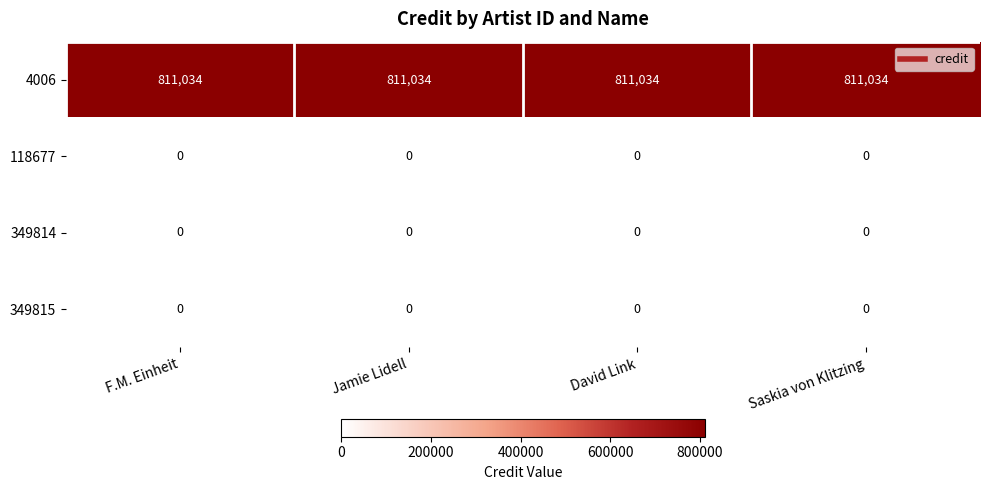

Is the value of 4006 at David Link greater than the value of 349815 at F.M. Einheit?

Yes